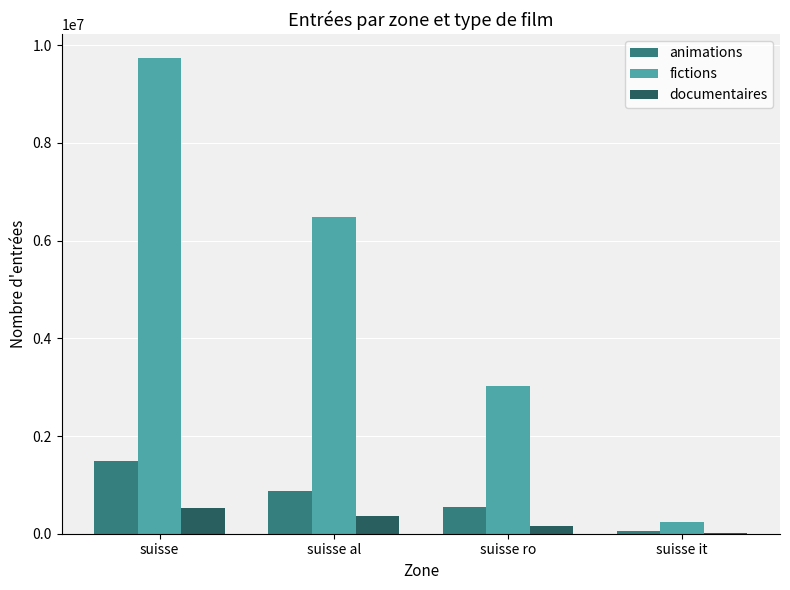

Are the bars grouped side by side (vs. stacked)?

Yes